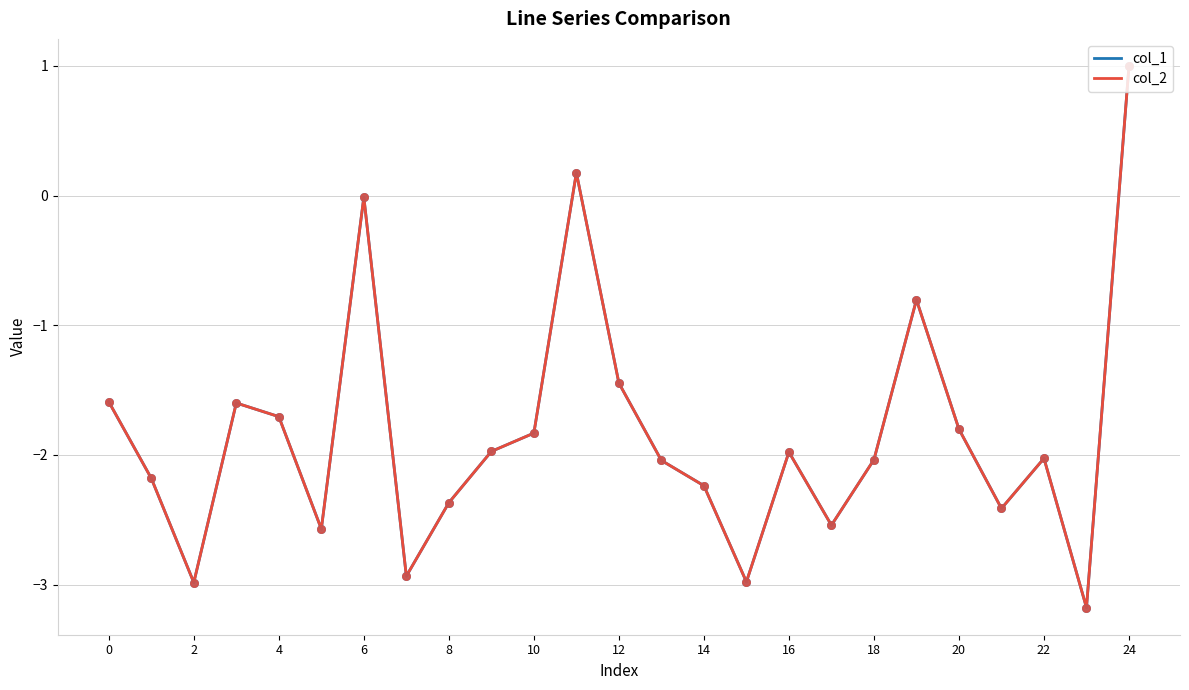

What is the minimum value for col_1?

-3.2